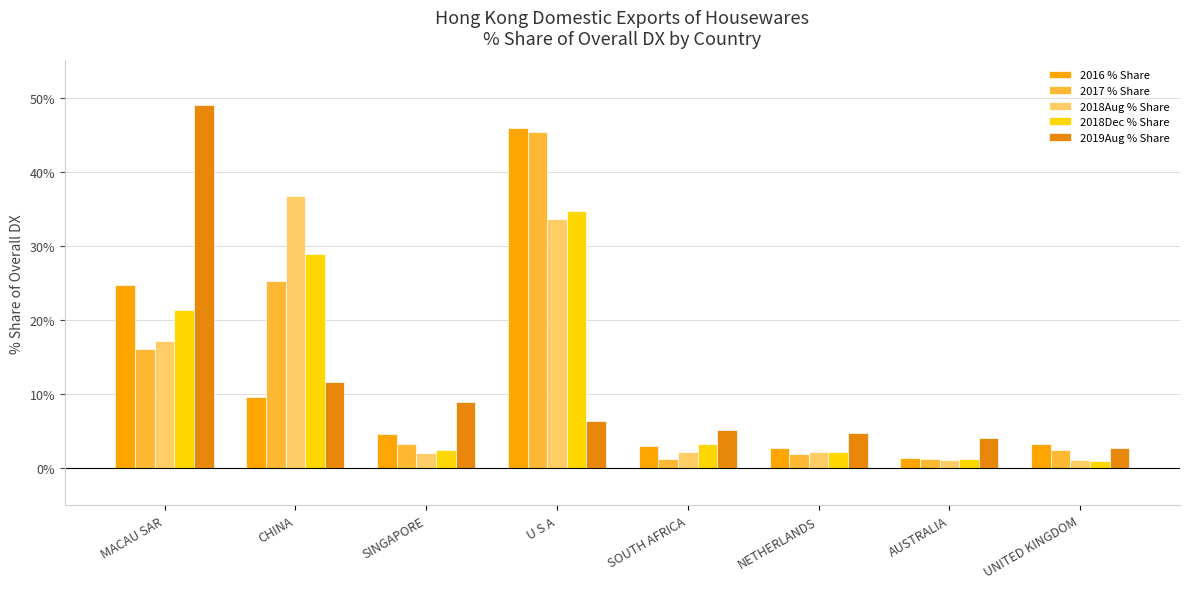

What is the average value of the 2016 % Share series?

11.9